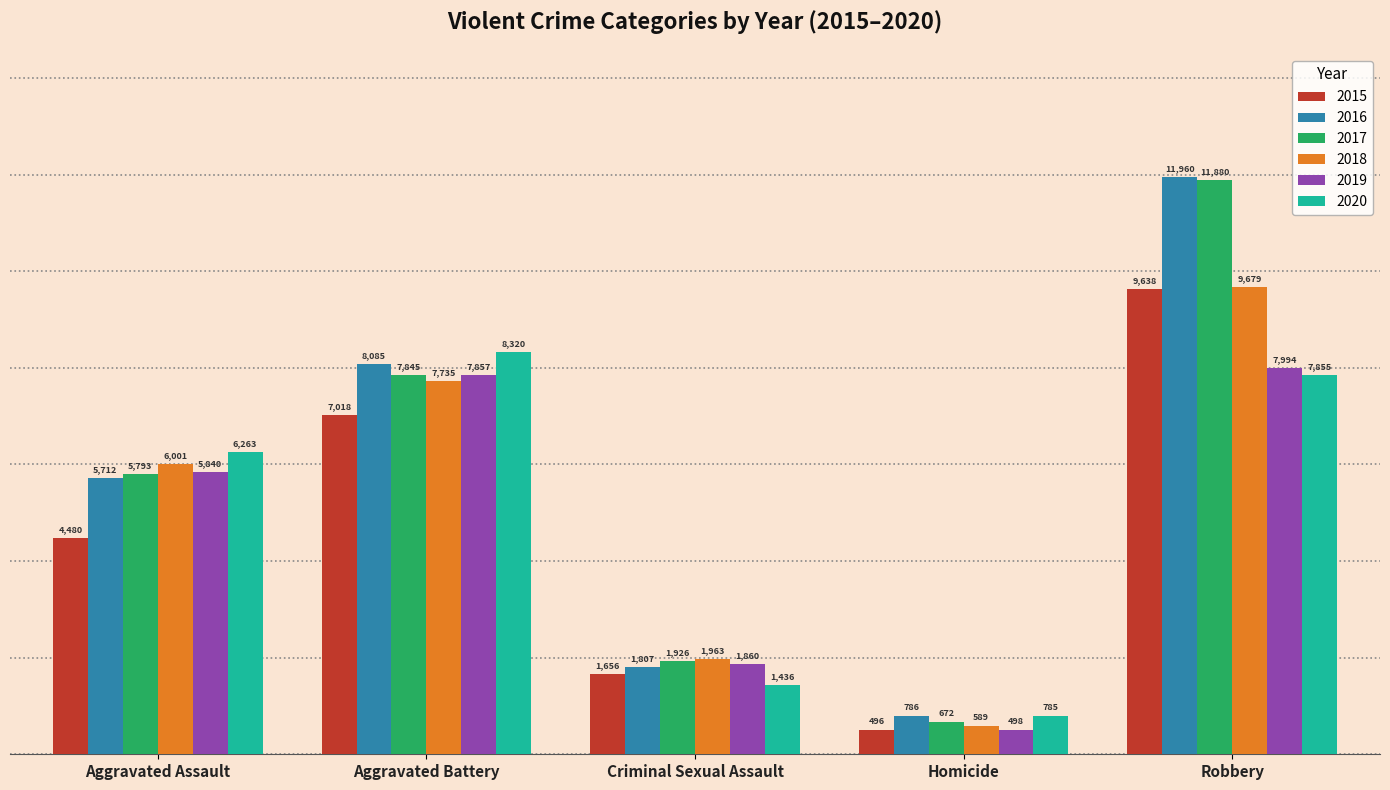

Reading left to right, transcribe all the data shown in this chart.

2015: 4480	7018	1656	496	9638
2016: 5712	8085	1807	786	11960
2017: 5793	7845	1926	672	11880
2018: 6001	7735	1963	589	9679
2019: 5840	7857	1860	498	7994
2020: 6263	8320	1436	785	7855